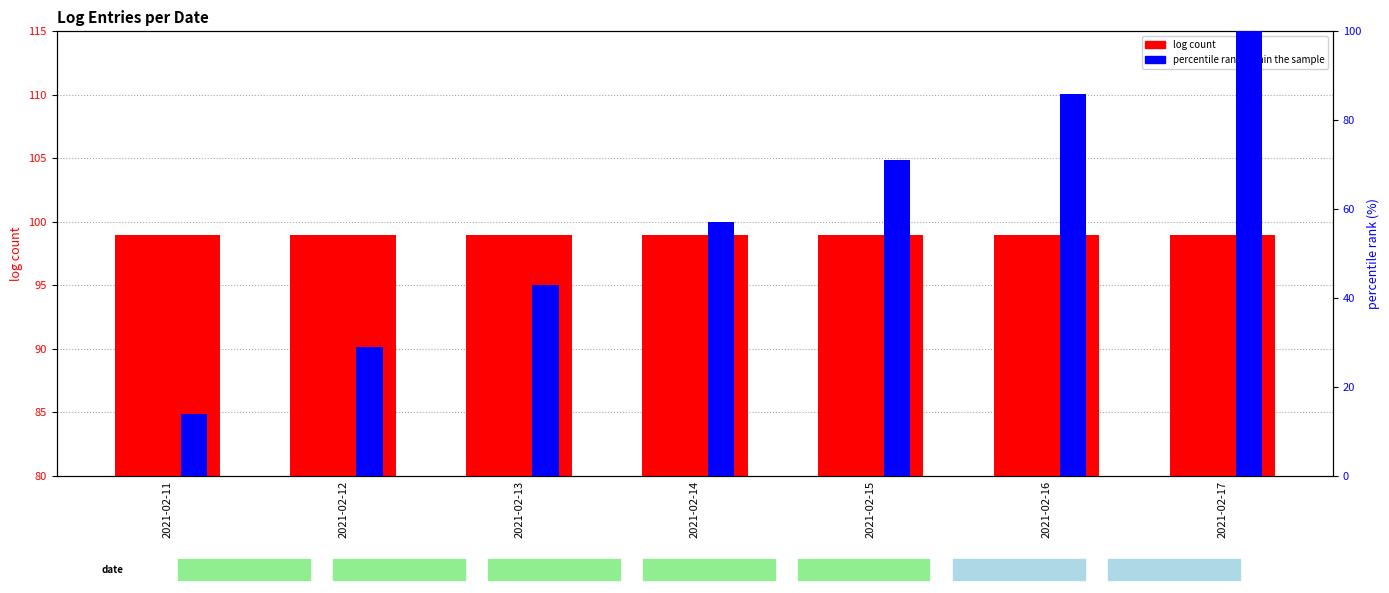

What is the value of the log count bar at the 4th from the left?

99